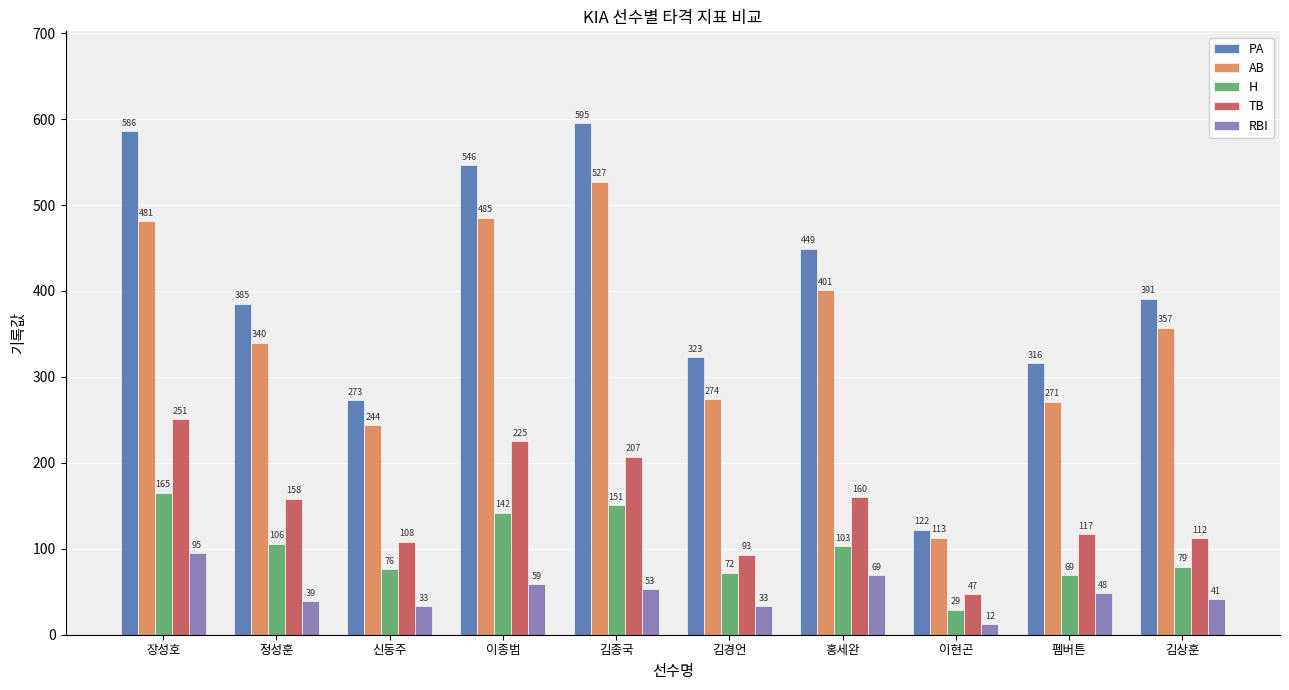

True or false: PA has a value of 533 at 펨버튼.

False